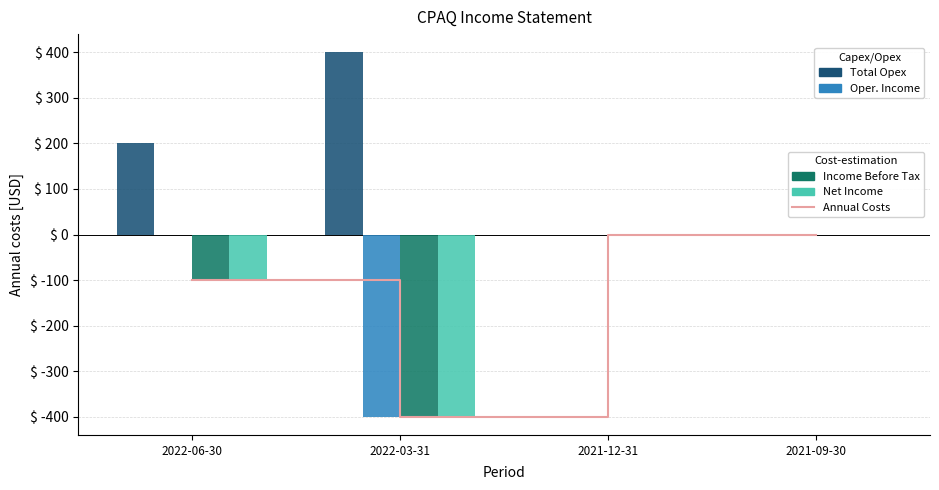

Is the value of Operating Income or Loss at 2022-03-31 greater than the value of Income Before Tax at 2022-03-31?

No